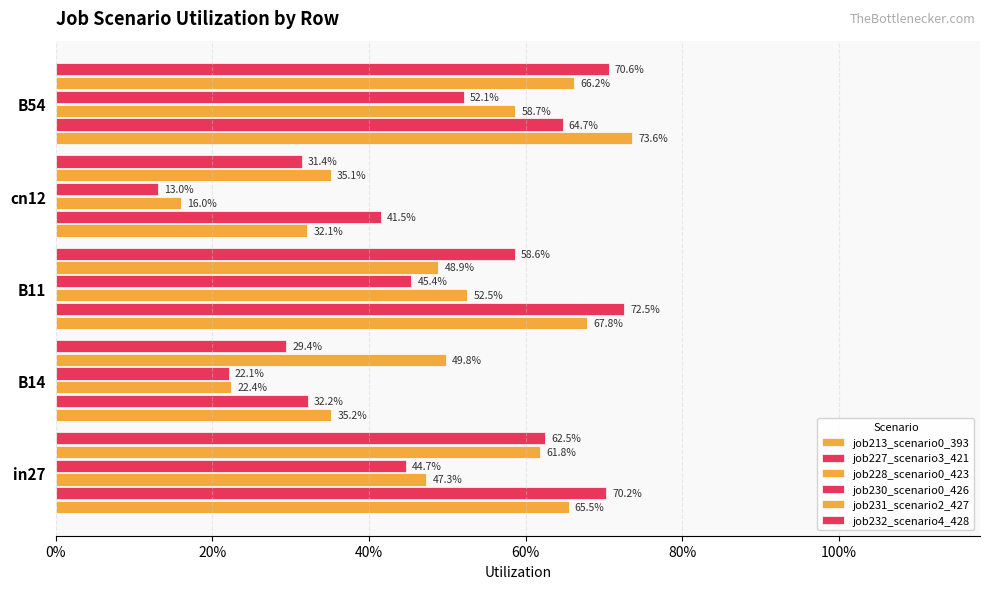

What is the maximum value shown in the chart?

0.7